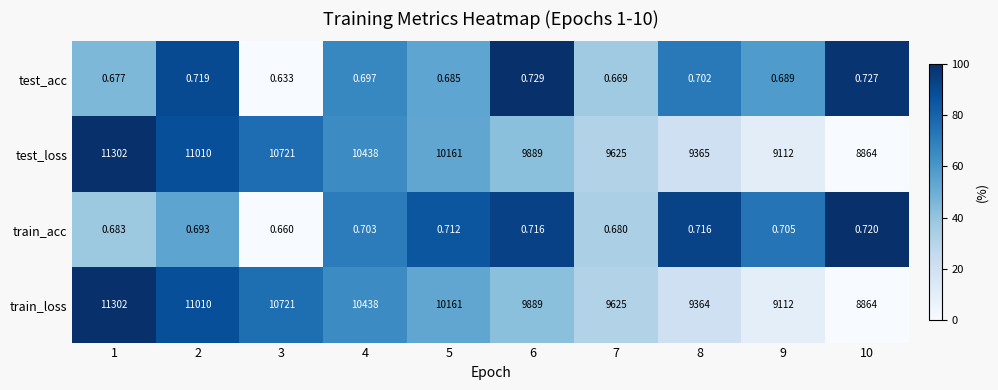

Is the value of test_loss at 6 greater than the value of train_acc at 7?

Yes